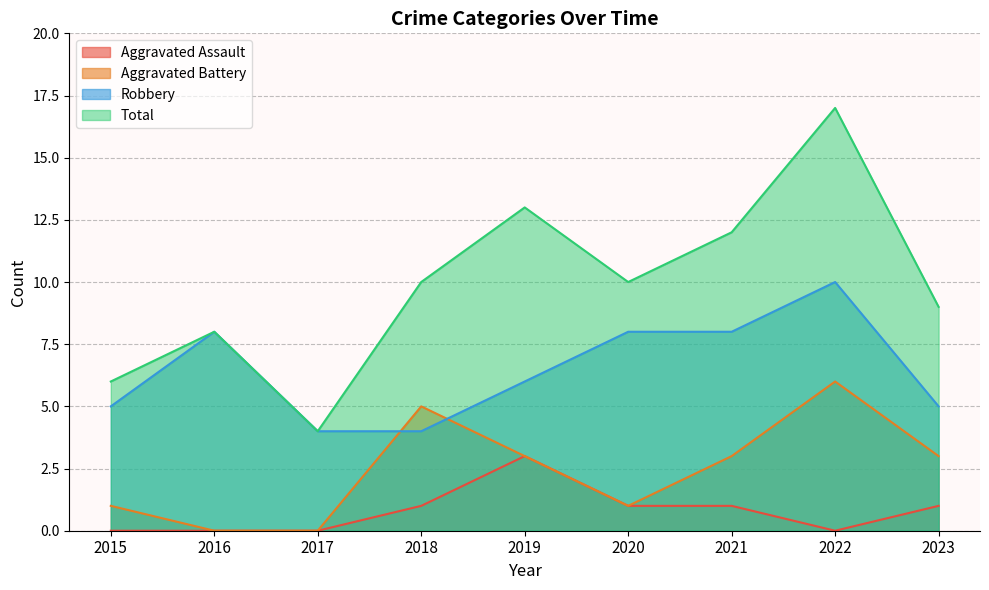

At which category is the sum across all series the highest?

2022